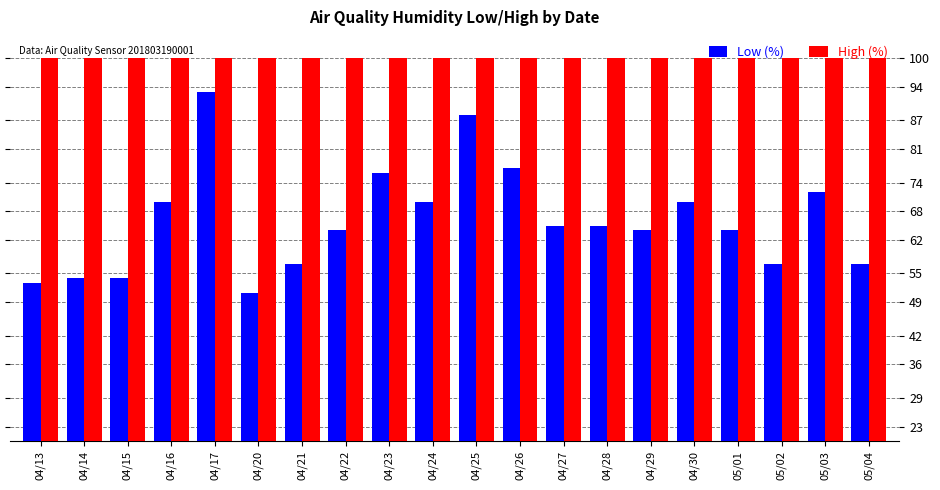

How many groups of bars are there?

20